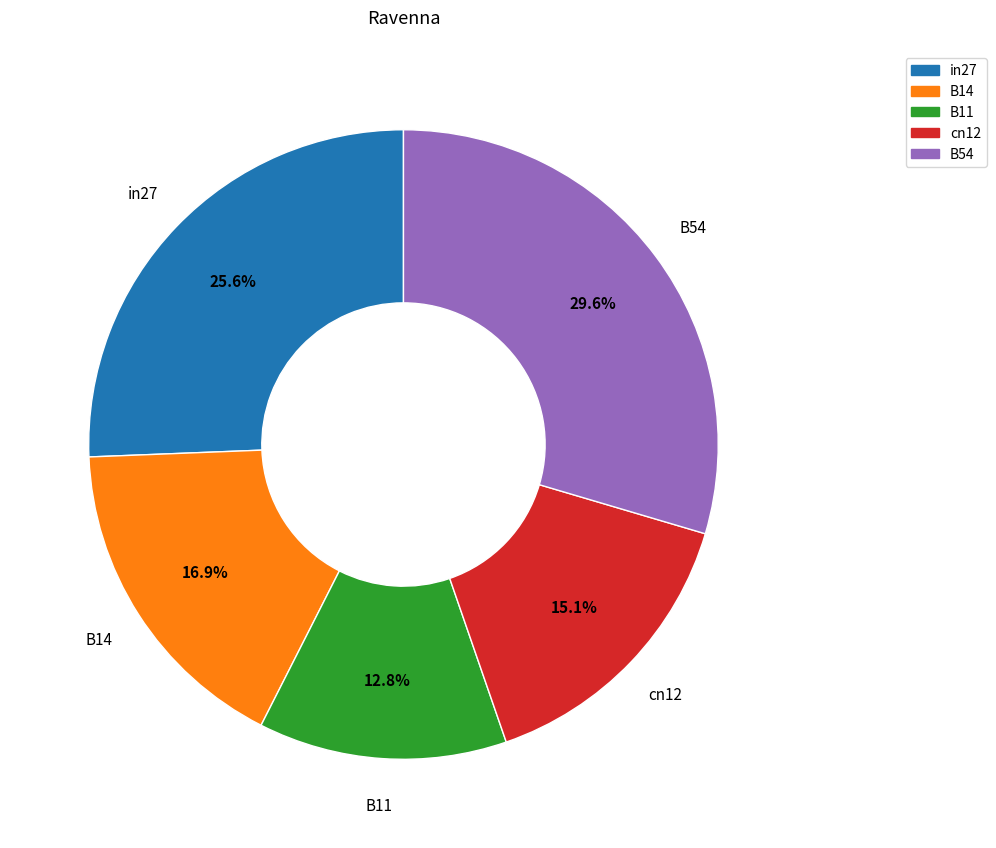

To the nearest percent, what percentage of the pie is B54?

30%